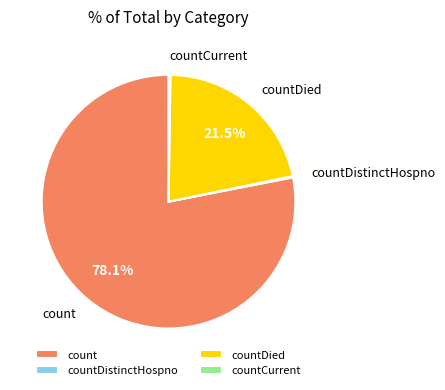

Which has a higher value, countDied or count?

count